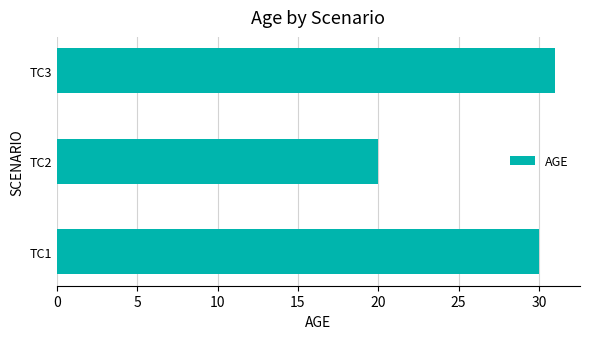

Are the bars horizontal?

Yes